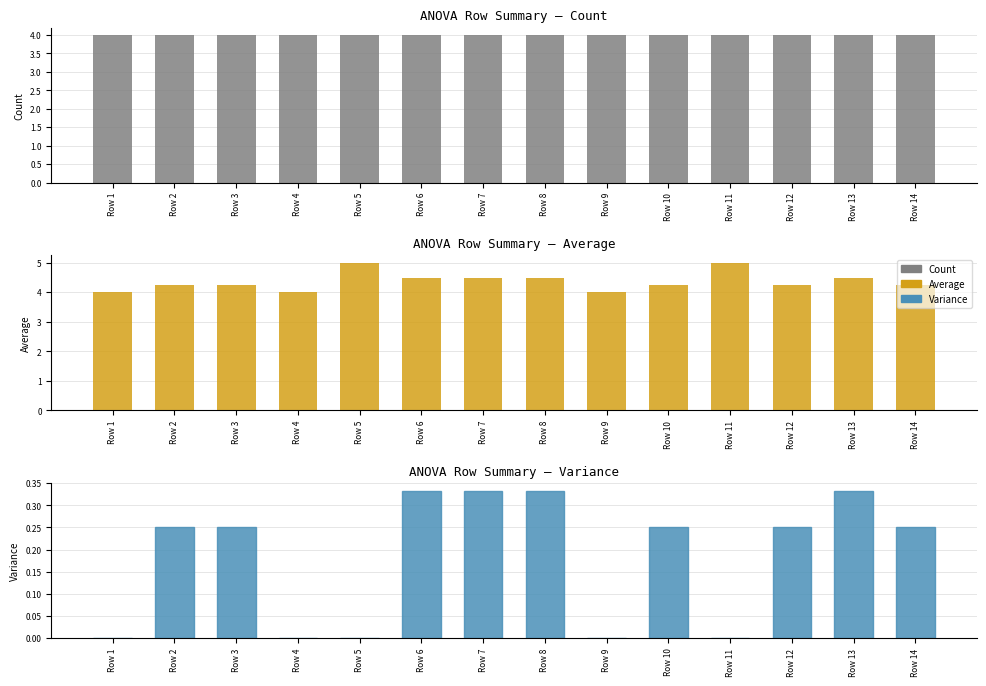

What is the maximum value shown in the chart?

5.0